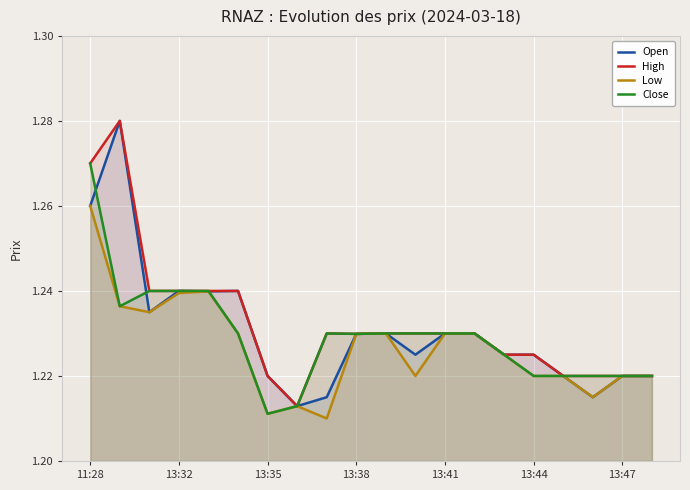

At which category is the sum across all series the highest?

11:28